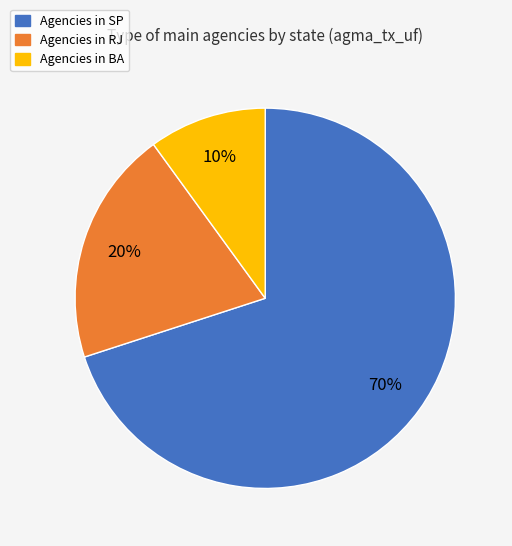

To the nearest percent, what is the difference between the largest and smallest slice percentages?

60%